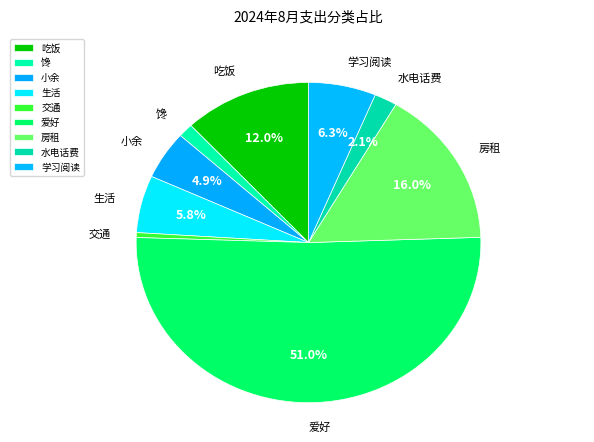

Count the number of slices in the pie.

9